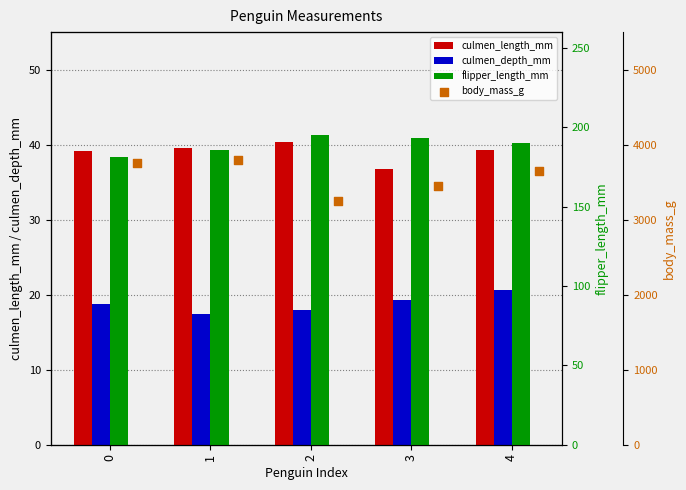

At which category is the sum across all series the highest?

1